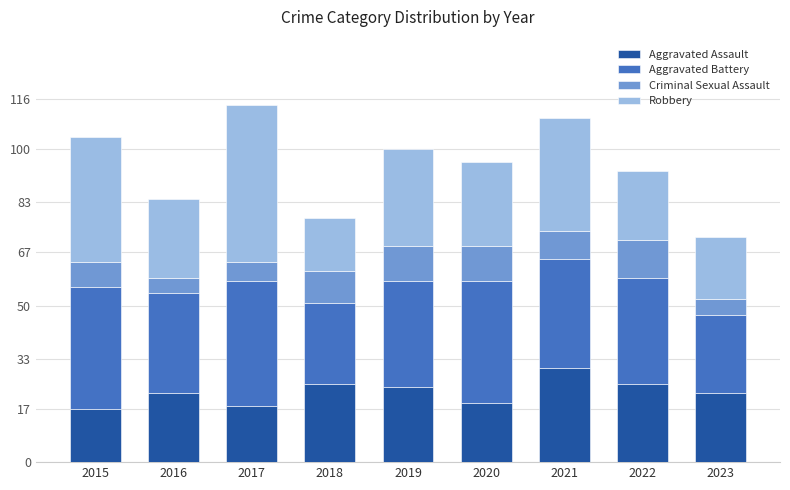

What is the maximum value for Aggravated Assault?

30